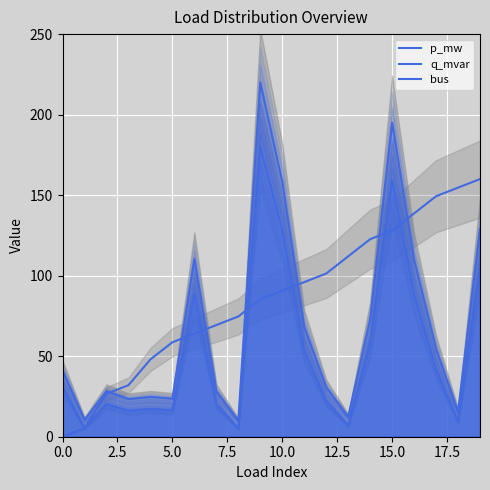

The value of p_mw at 20.0 is 16.5. True or false?

False